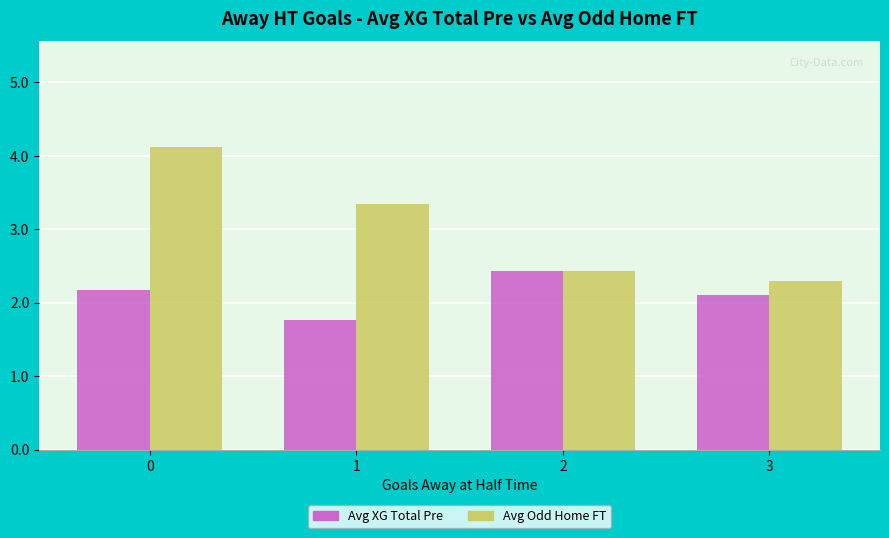

What is the sum of all Avg XG Total Pre values?

8.5